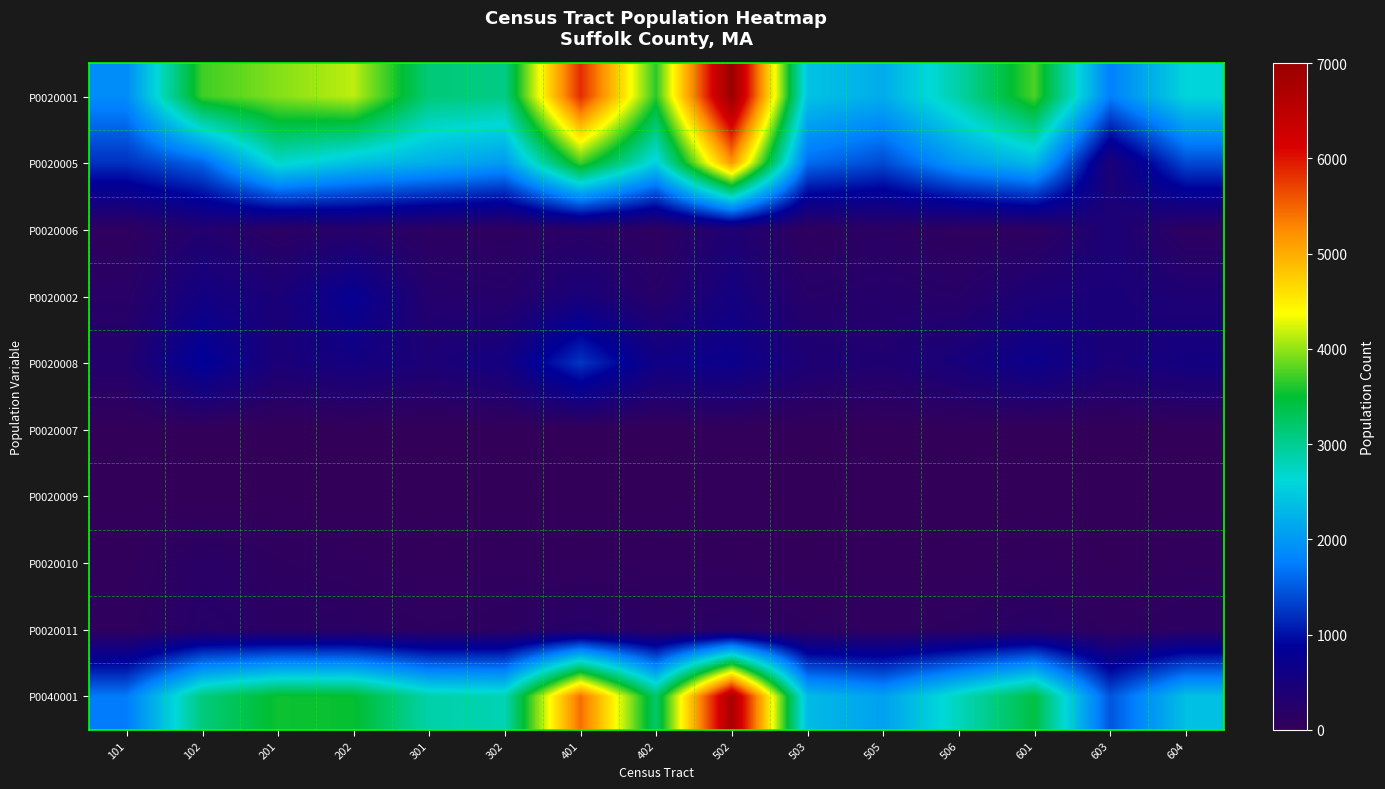

At how many categories does at least one series exceed 959?

15